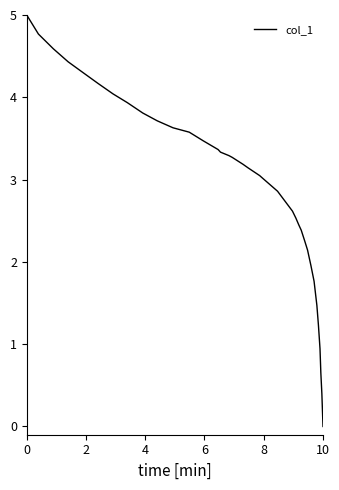

How many values are above zero?

35